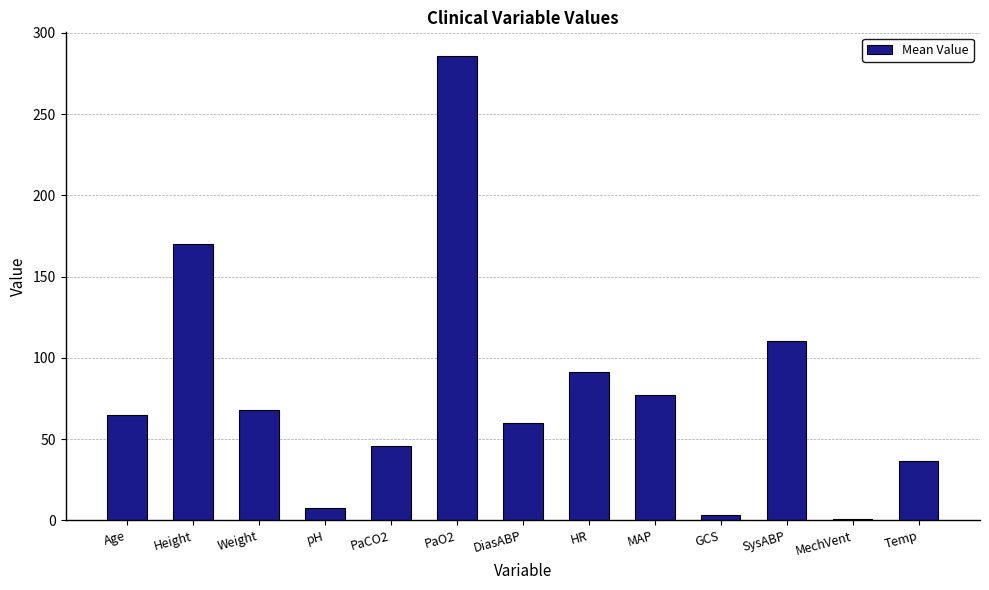

The value at PaCO2 is 15.8. True or false?

False